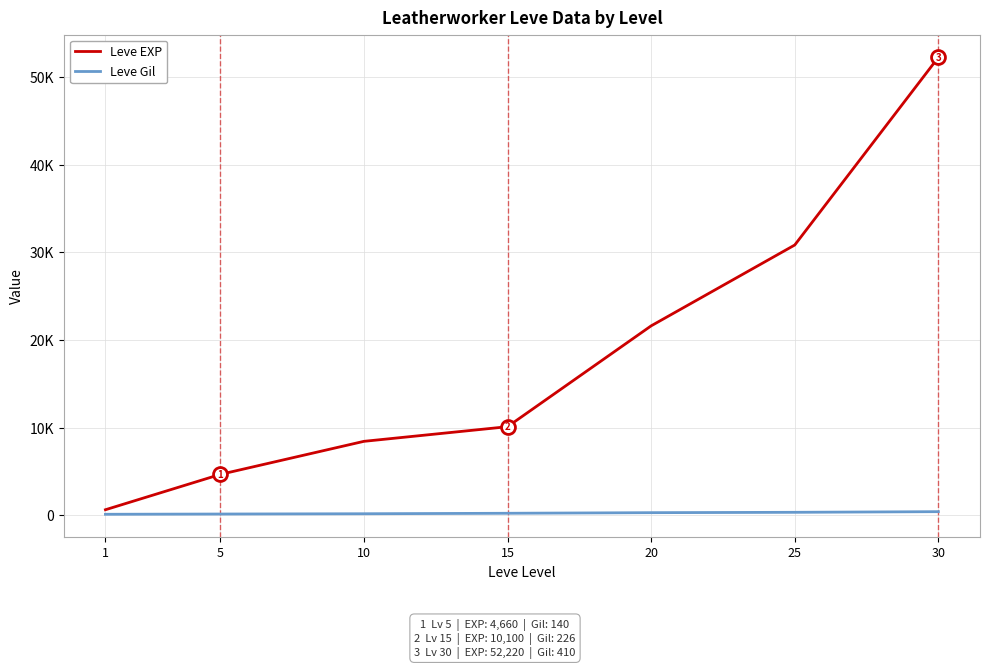

What is the sum of the Leve EXP values at 1 and 25?

31450